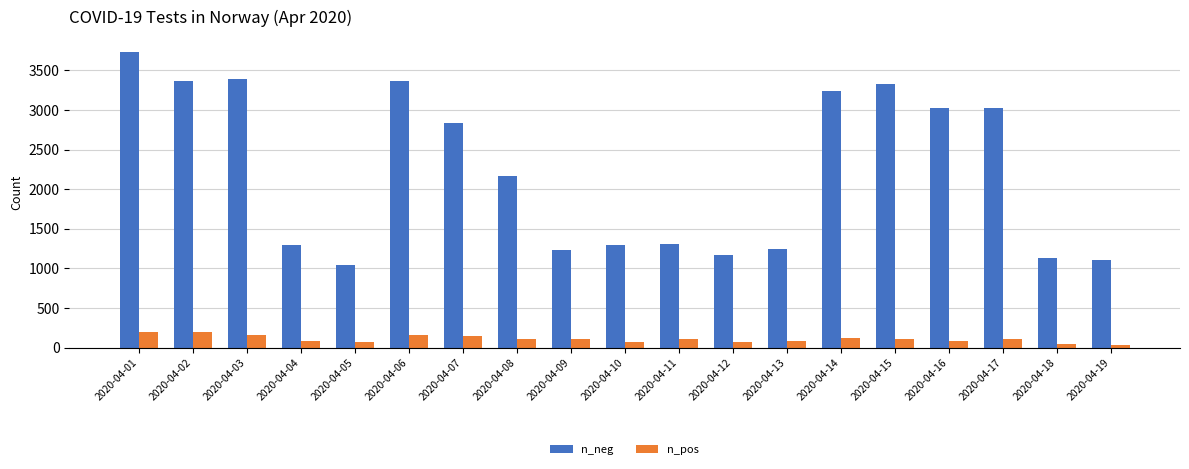

What is the average value of the n_pos series?

108